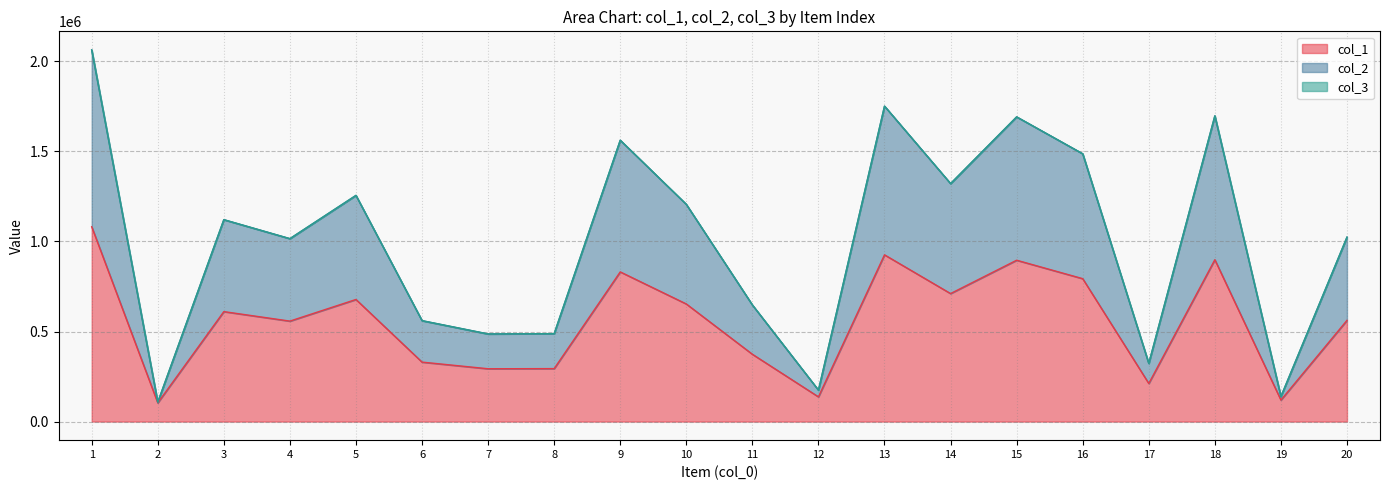

What is the total value across all series at 14?

1321355